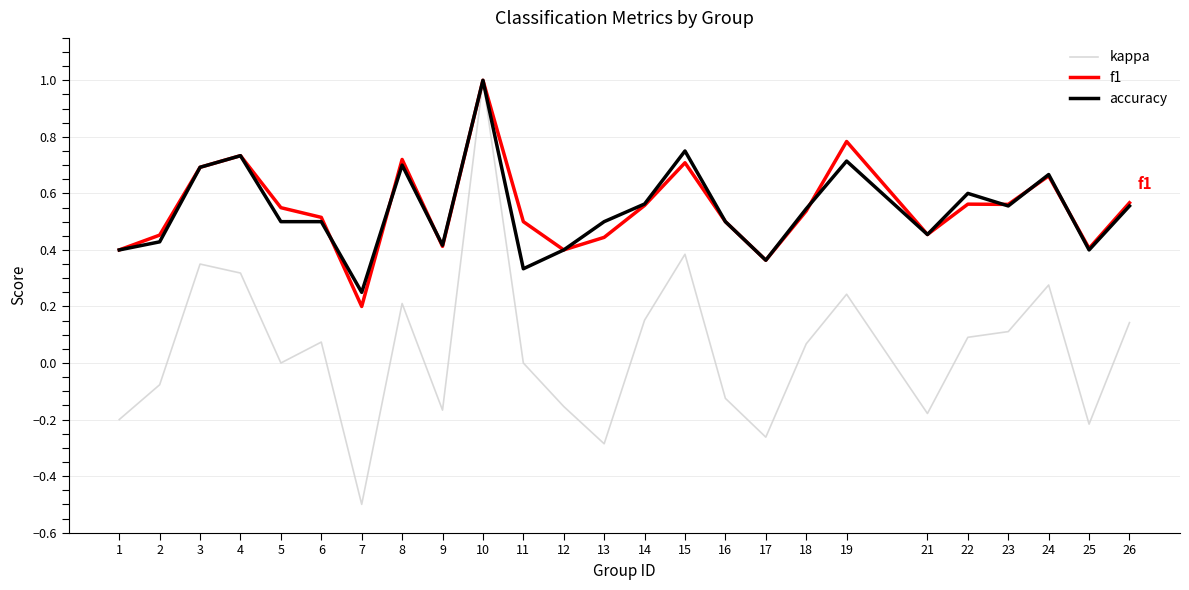

What is the total value across all series at 26?

1.3